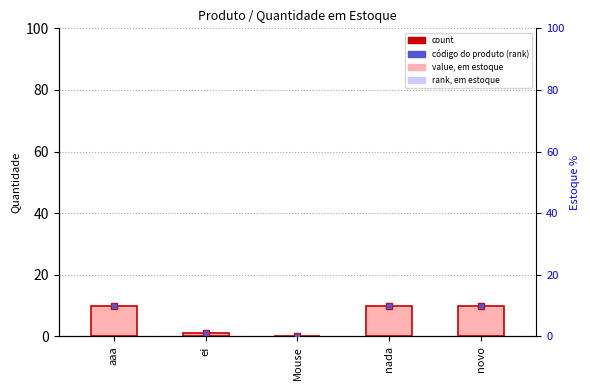

What is the change in value from aaa to ei?

-9